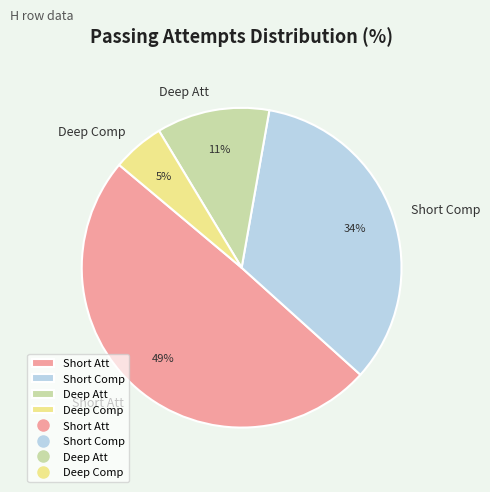

Does Short Att account for over 50% of the chart?

No